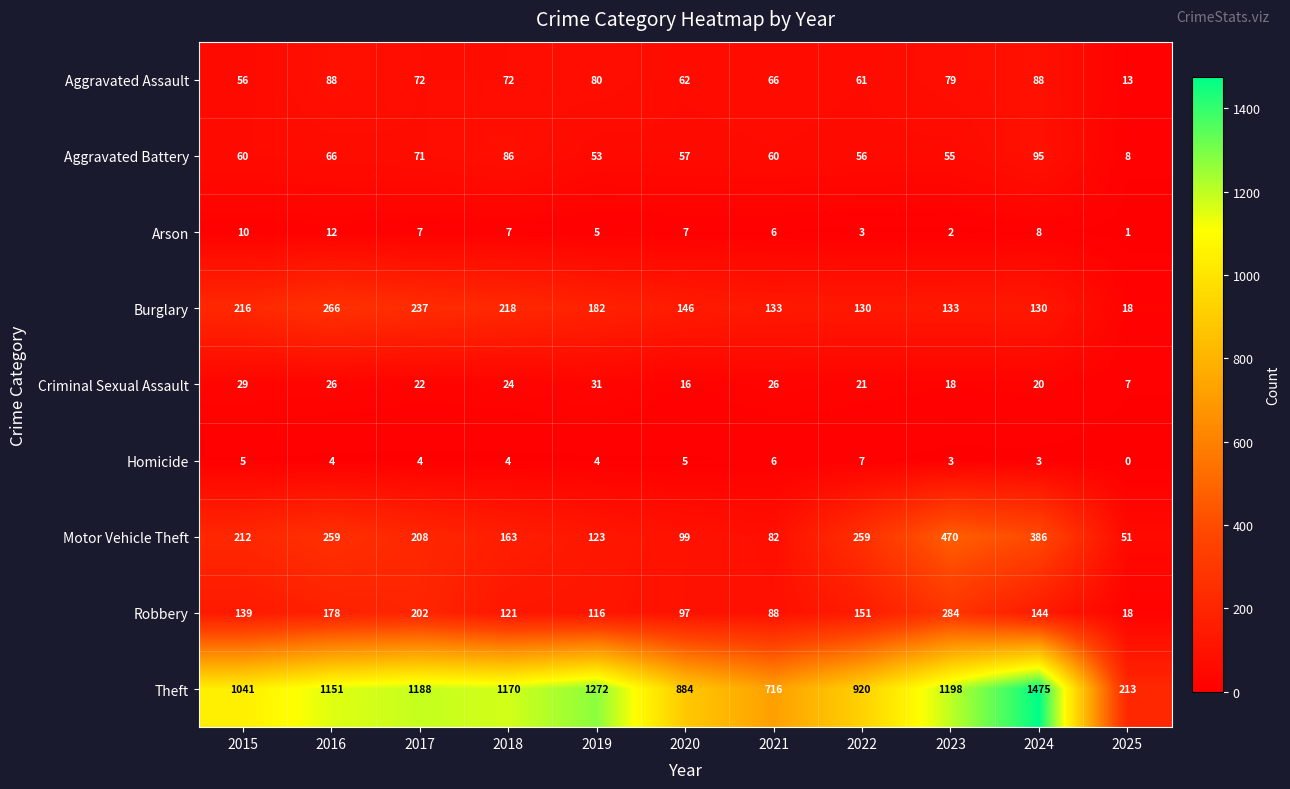

At which category is the sum across all series the highest?

2024